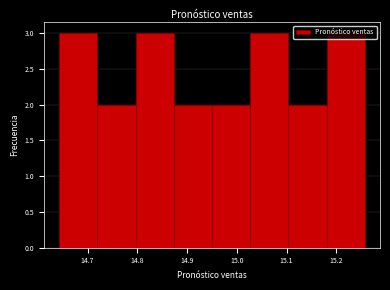

Reading left to right, list every bar in this chart as the range it spans on the x-axis followed by its height. Neither the bar edges nor the heights are printed on the chart, so give them approximately, as read against the axes.

14.64 to 14.72: 3
14.72 to 14.80: 2
14.80 to 14.87: 3
14.87 to 14.95: 2
14.95 to 15.03: 2
15.03 to 15.10: 3
15.10 to 15.18: 2
15.18 to 15.26: 3